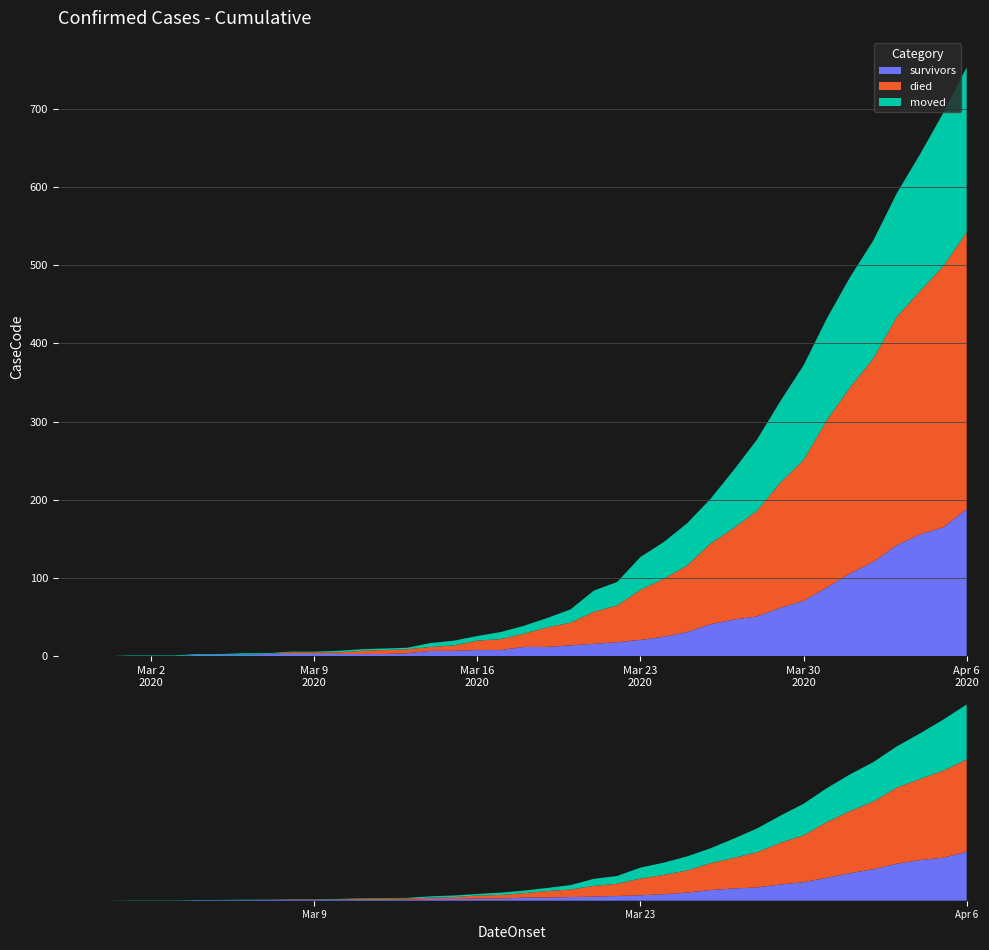

Reading right to left, extract all data points from this chart.

survivors: 2020-04-06=188	2020-04-05=165	2020-04-04=156	2020-04-03=142	2020-04-02=121	2020-04-01=106	2020-03-31=88	2020-03-30=71	2020-03-29=62	2020-03-28=51	2020-03-27=47	2020-03-26=41	2020-03-25=31	2020-03-24=25	2020-03-23=21	2020-03-22=18	2020-03-21=16	2020-03-20=14	2020-03-19=12	2020-03-18=12	2020-03-17=8	2020-03-16=8	2020-03-15=7	2020-03-14=7	2020-03-13=4	2020-03-12=3	2020-03-11=3	2020-03-10=3	2020-03-09=3	2020-03-08=3	2020-03-07=3	2020-03-06=2	2020-03-05=2	2020-03-04=2	2020-03-03=0	2020-03-02=0	2020-03-01=0	2020-02-29=0	2020-02-28=0	2020-02-27=0
died: 2020-04-06=354	2020-04-05=334	2020-04-04=311	2020-04-03=292	2020-04-02=260	2020-04-01=238	2020-03-31=214	2020-03-30=180	2020-03-29=160	2020-03-28=135	2020-03-27=117	2020-03-26=103	2020-03-25=85	2020-03-24=74	2020-03-23=64	2020-03-22=47	2020-03-21=41	2020-03-20=29	2020-03-19=25	2020-03-18=17	2020-03-17=14	2020-03-16=12	2020-03-15=7	2020-03-14=5	2020-03-13=5	2020-03-12=5	2020-03-11=4	2020-03-10=2	2020-03-09=2	2020-03-08=2	2020-03-07=0	2020-03-06=0	2020-03-05=0	2020-03-04=0	2020-03-03=0	2020-03-02=0	2020-03-01=0	2020-02-29=0	2020-02-28=0	2020-02-27=0
moved: 2020-04-06=211	2020-04-05=196	2020-04-04=175	2020-04-03=158	2020-04-02=151	2020-04-01=141	2020-03-31=130	2020-03-30=121	2020-03-29=104	2020-03-28=91	2020-03-27=74	2020-03-26=57	2020-03-25=54	2020-03-24=47	2020-03-23=42	2020-03-22=30	2020-03-21=27	2020-03-20=17	2020-03-19=12	2020-03-18=10	2020-03-17=9	2020-03-16=6	2020-03-15=6	2020-03-14=5	2020-03-13=2	2020-03-12=2	2020-03-11=2	2020-03-10=2	2020-03-09=1	2020-03-08=1	2020-03-07=1	2020-03-06=2	2020-03-05=1	2020-03-04=1	2020-03-03=1	2020-03-02=1	2020-03-01=1	2020-02-29=0	2020-02-28=0	2020-02-27=0